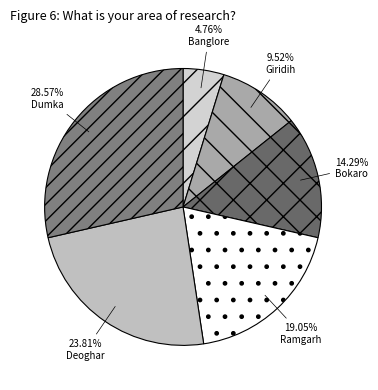

What portion of the pie excludes Bokaro?

85.7%